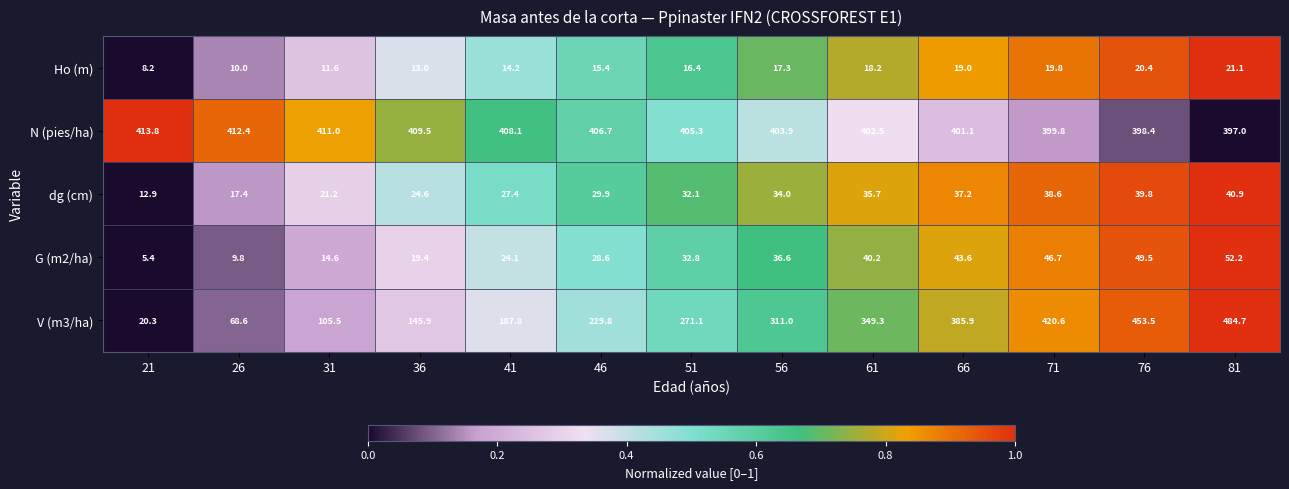

The Ho (m) series shows 17.3 at 56. True or false?

True